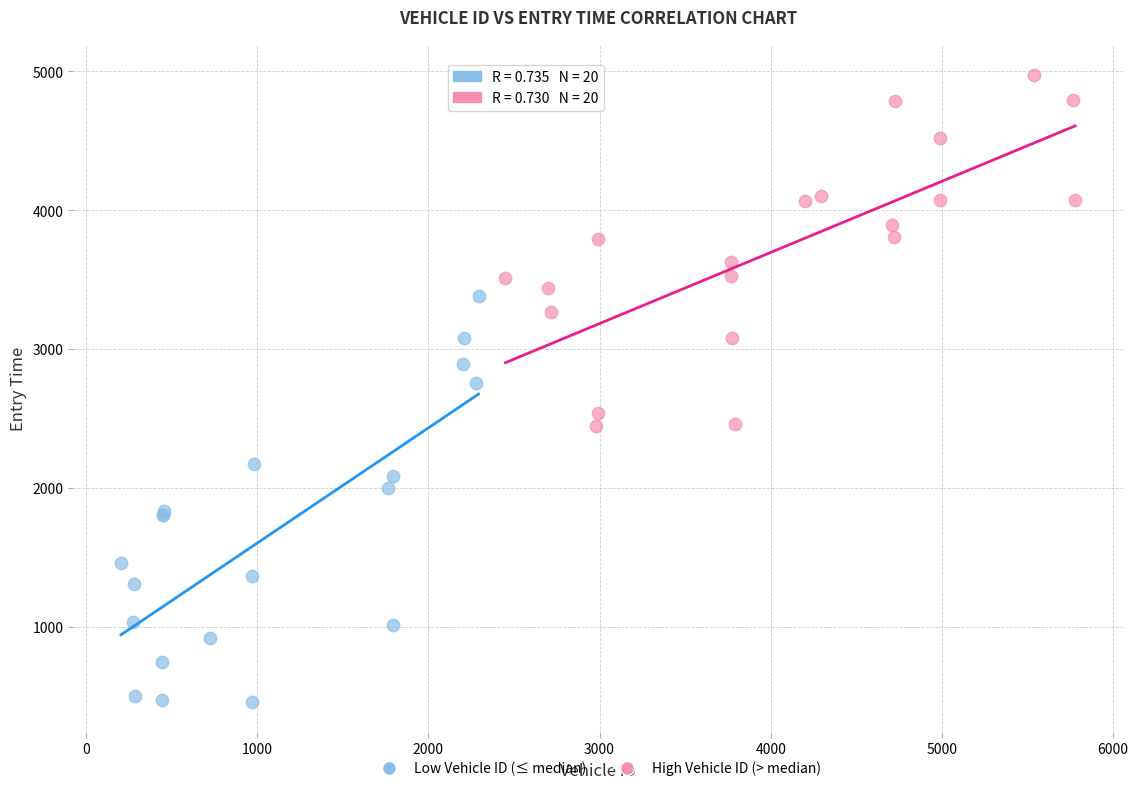

Which series contains the highest Y value?

High Vehicle ID (> median)